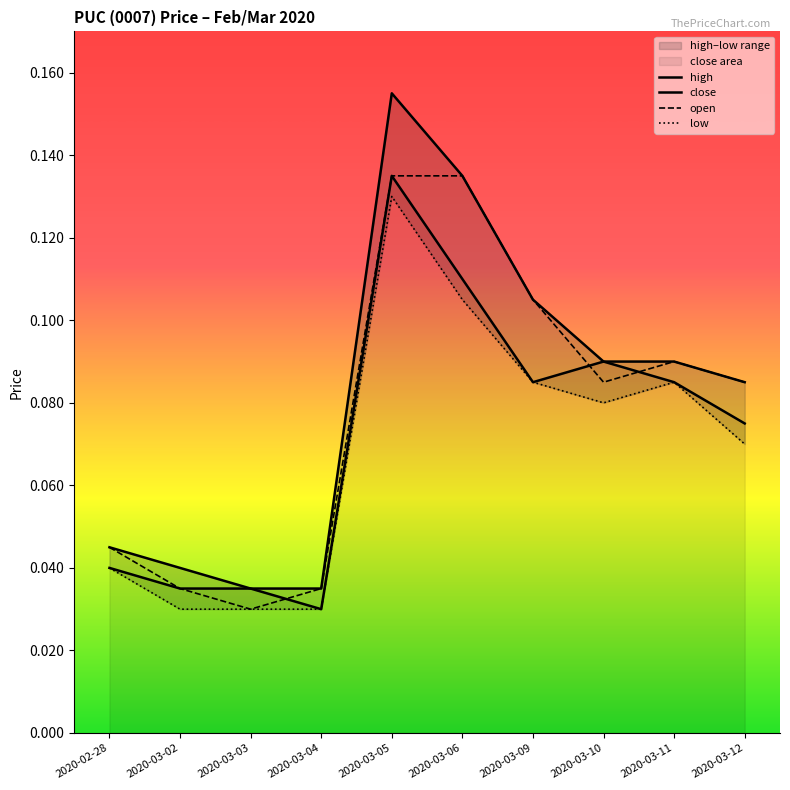

What is the average value of the low series?

0.1